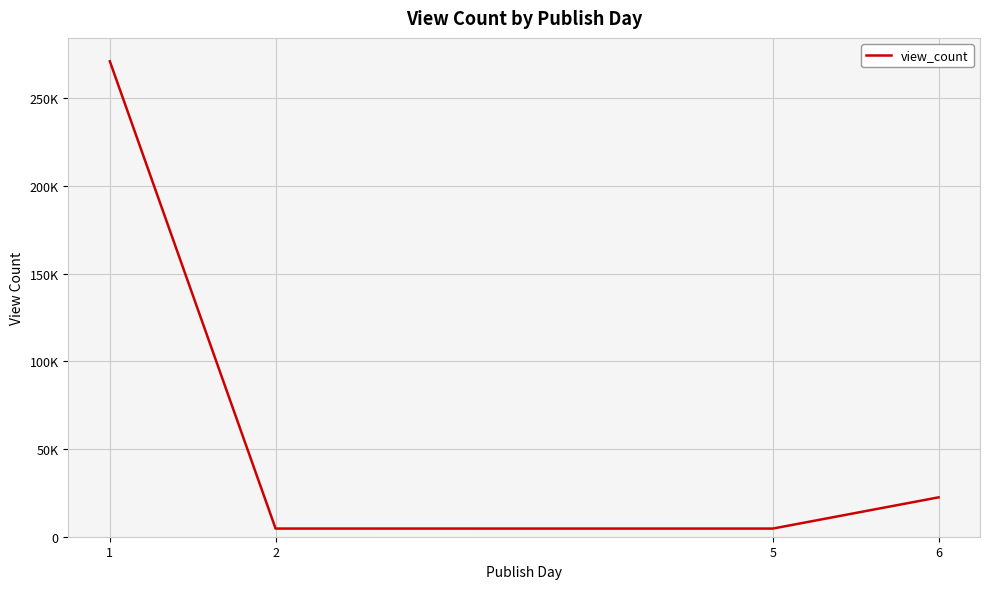

The chart shows a value of 6663 at 2. True or false?

False